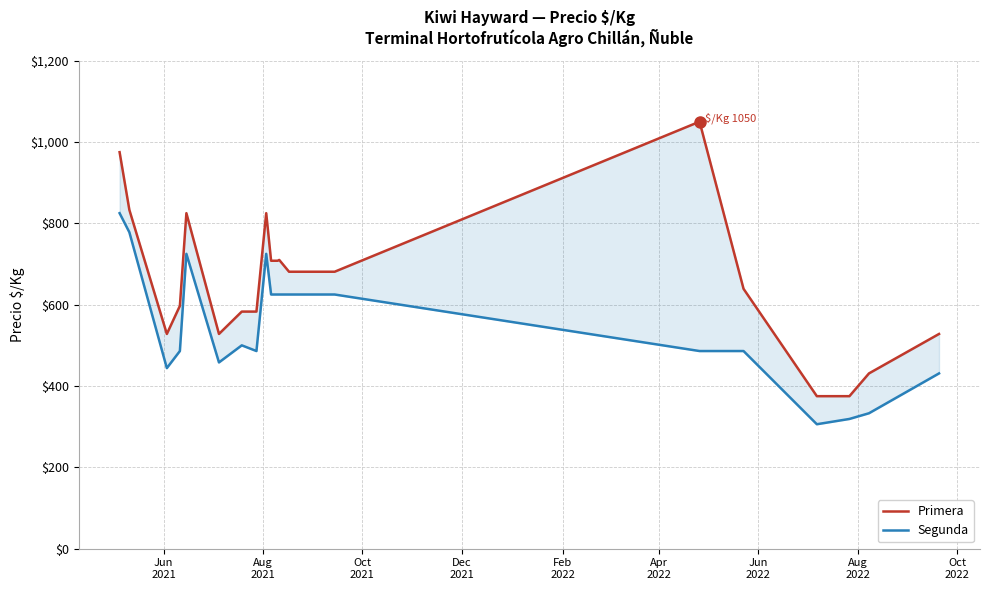

How many values in the Segunda series are below 500?

10